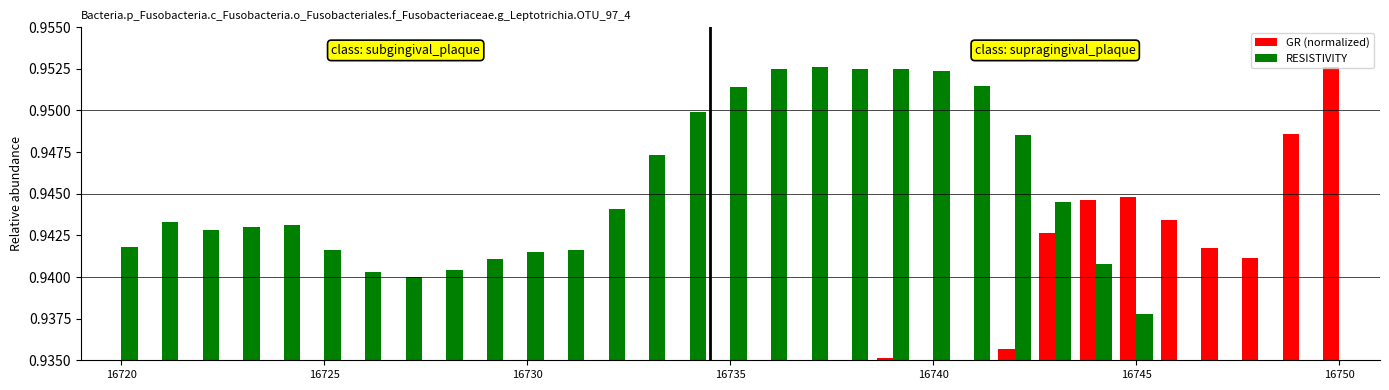

What is the minimum value shown in the chart?

0.9